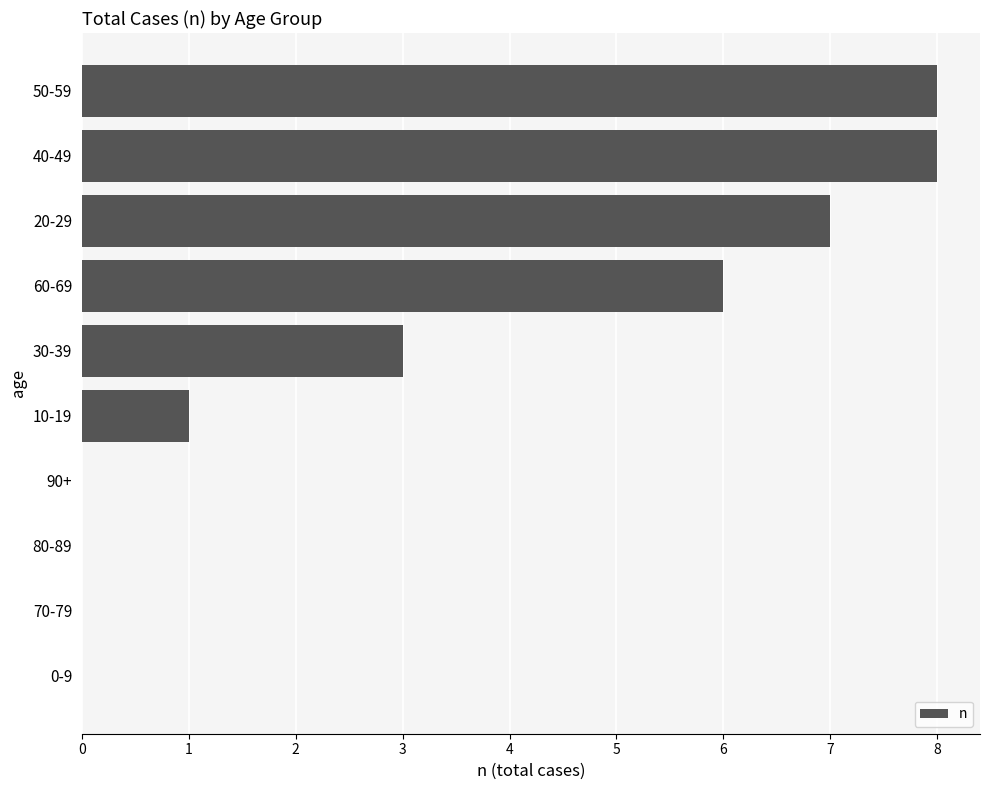

Between 60-69 and 20-29, which is larger?

20-29